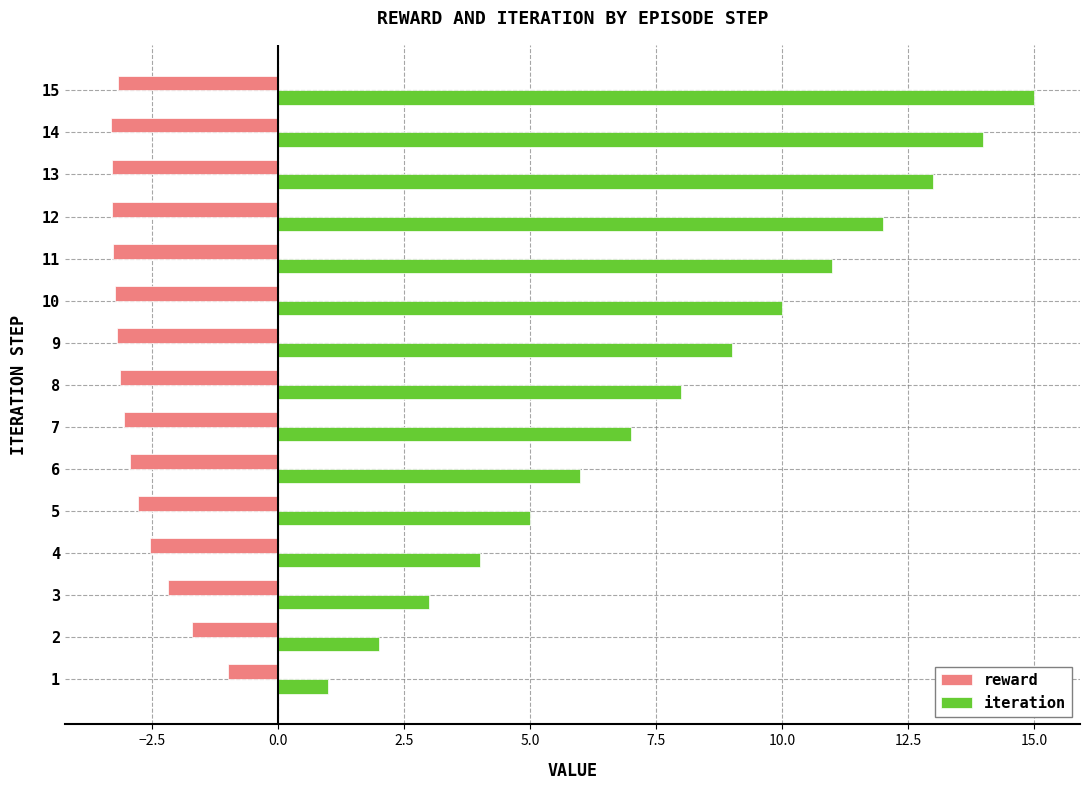

Which series has the largest total across all categories?

iteration